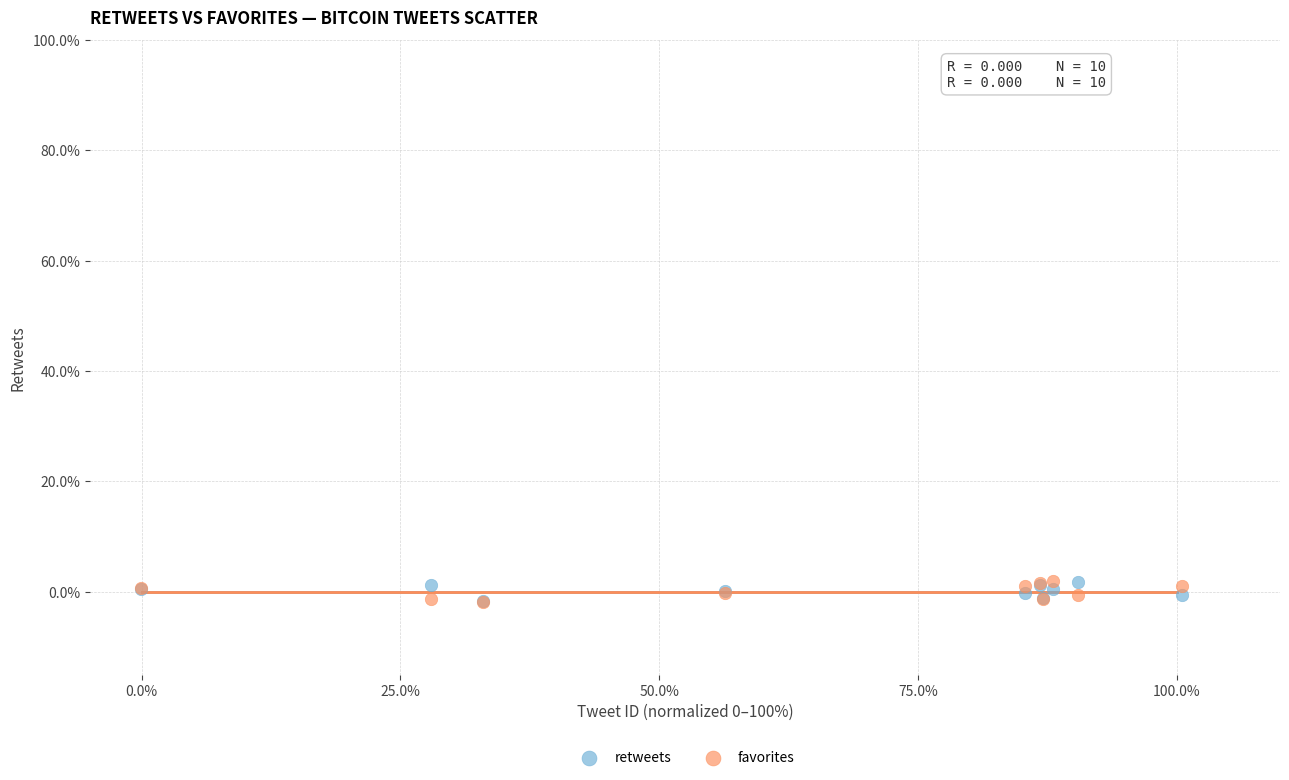

What are all the series names shown in the legend?

retweets, favorites